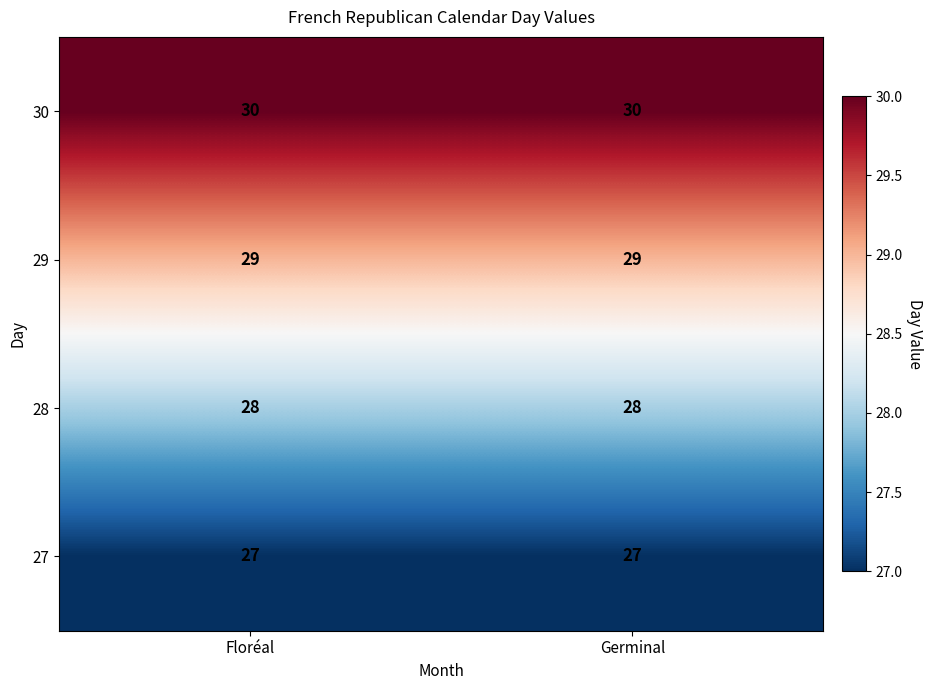

What is the sum of all 30 values?

60